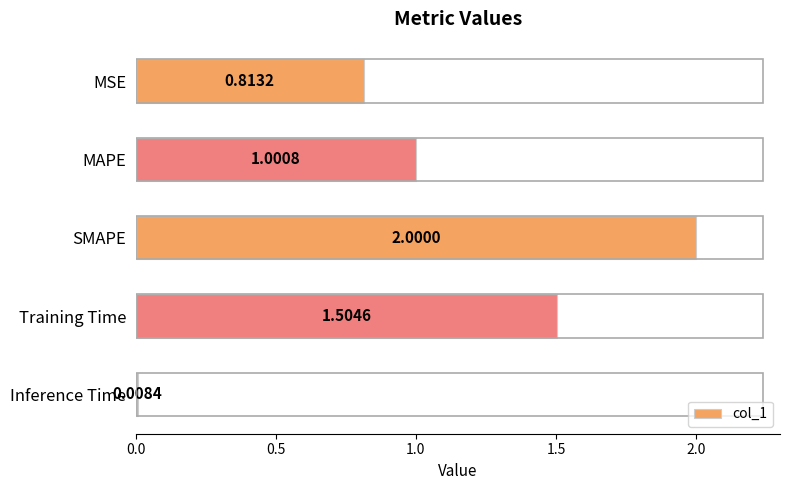

List the labels in order of value, smallest first.

Inference Time, MSE, MAPE, Training Time, SMAPE